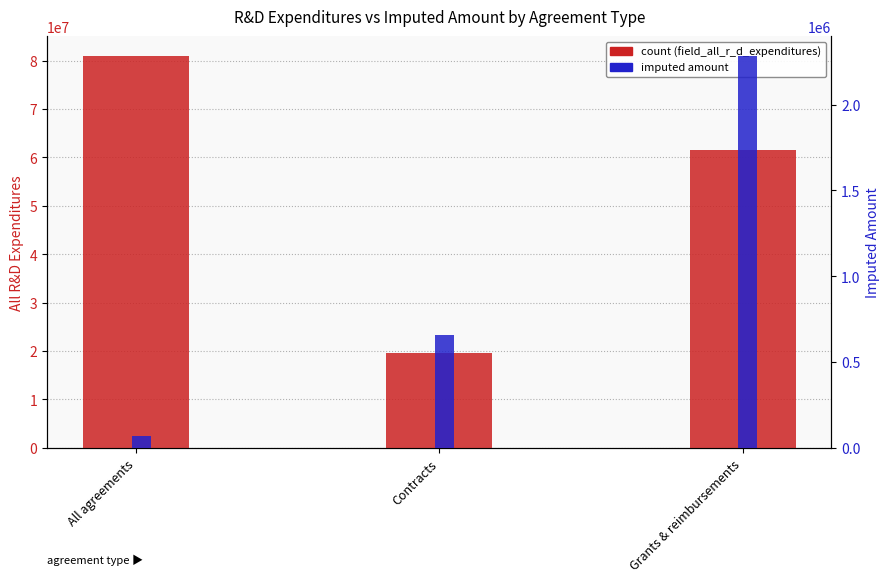

What is the difference between the field_all_r_d_expenditures values at Grants & reimbursements and All agreements?

19578852